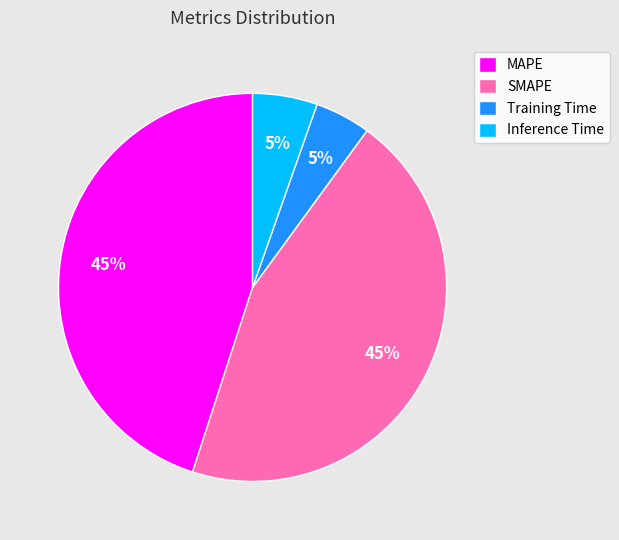

How many slices are in this pie chart?

4